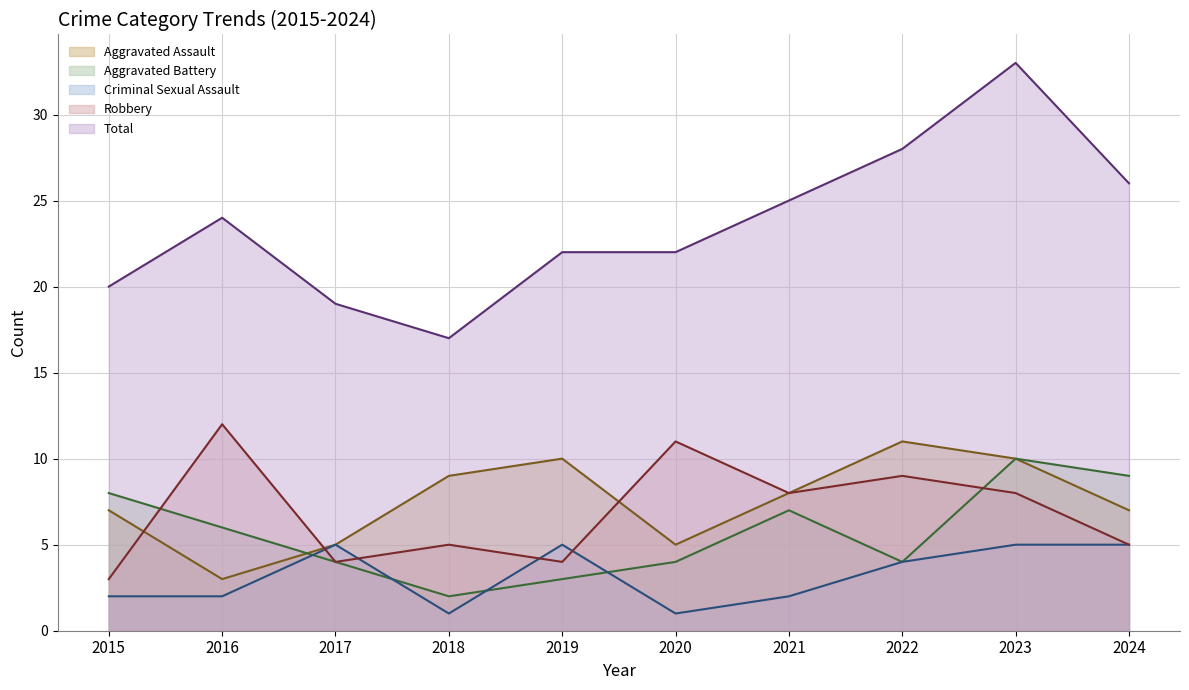

List the series in order of their peak value, highest first.

Total, Robbery, Aggravated Assault, Aggravated Battery, Criminal Sexual Assault